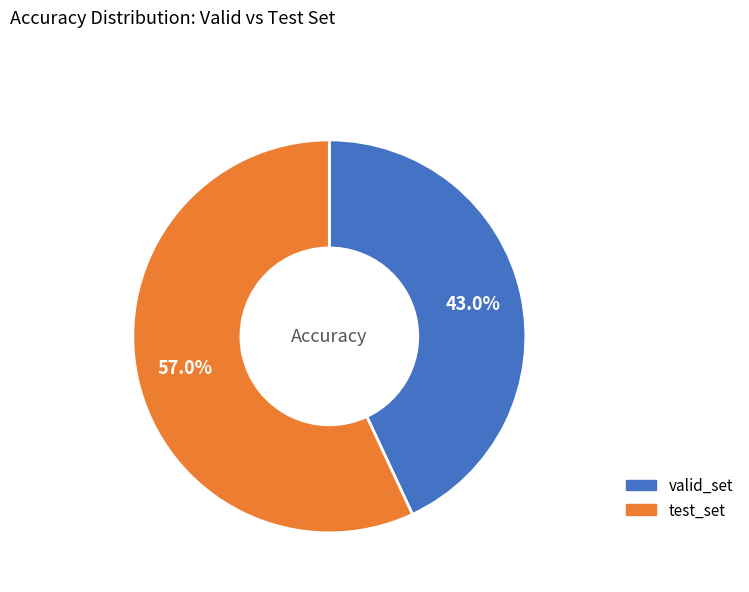

To the nearest percent, what is the average slice percentage?

50%